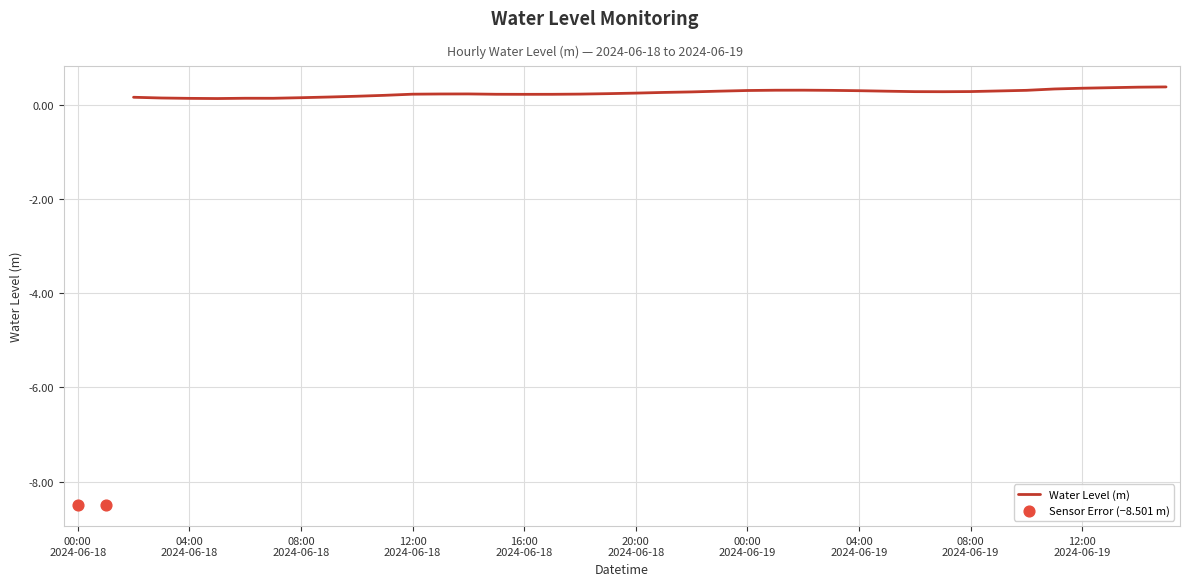

What is the change in value from 2024-06-18 07:00 to 2024-06-19 09:00?

+0.2